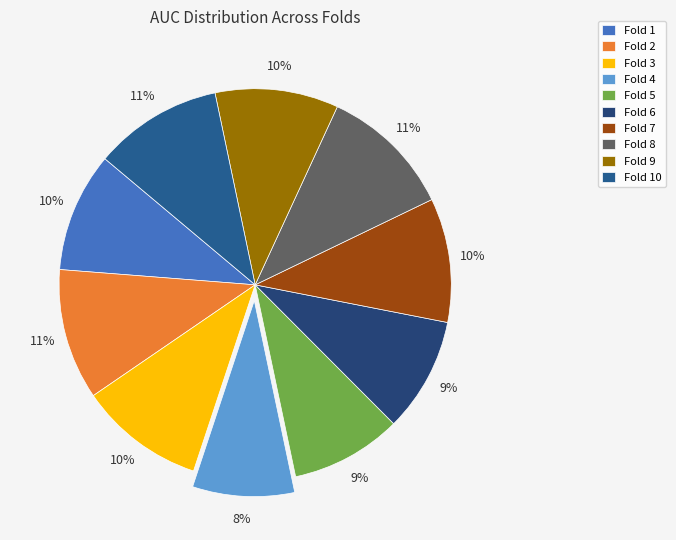

Is it true that Fold 1 is 10% of the pie?

True